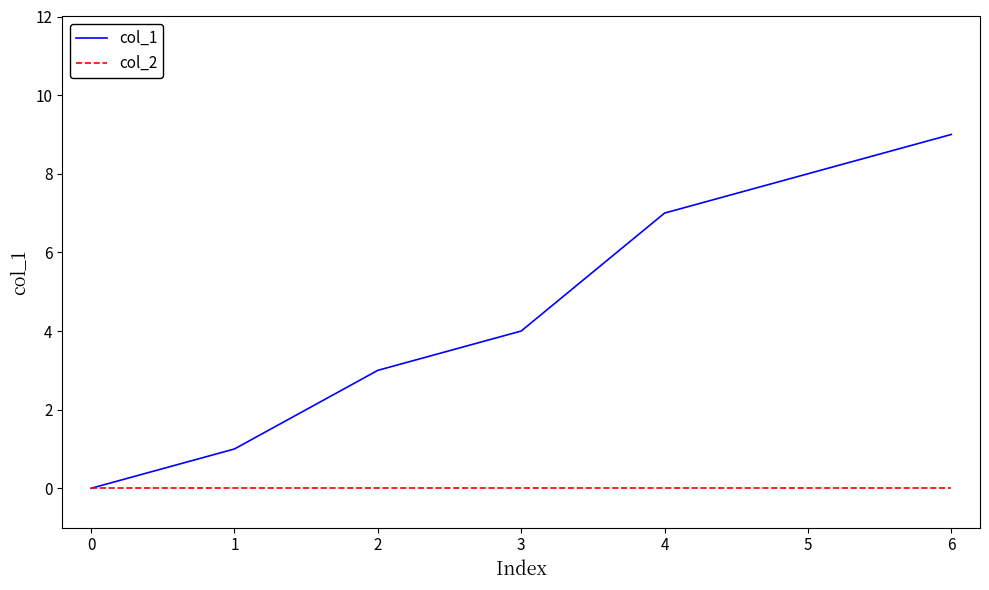

True or false: col_1 has a value of 15 at 5.

False